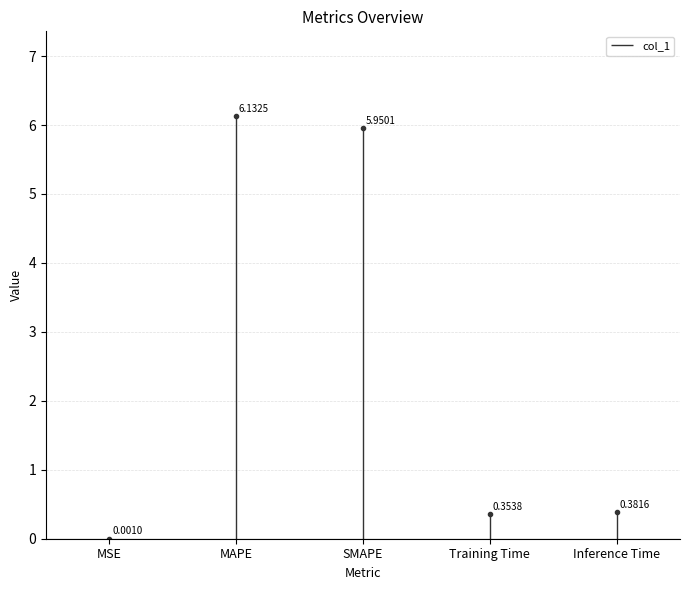

The chart shows a value of -0.0 at MSE. True or false?

False